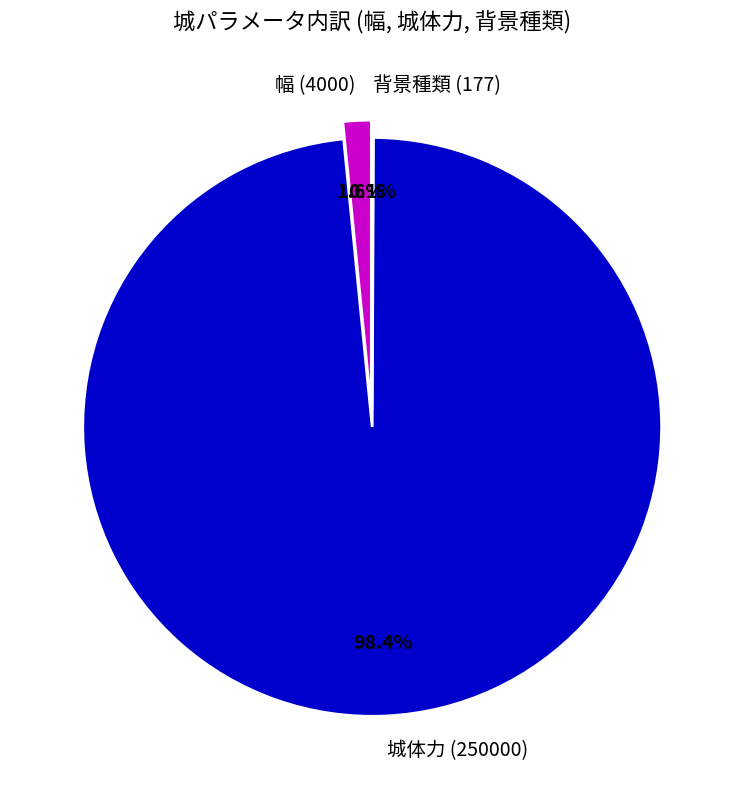

What percentage is NOT represented by 幅 (4000)?

98.4%